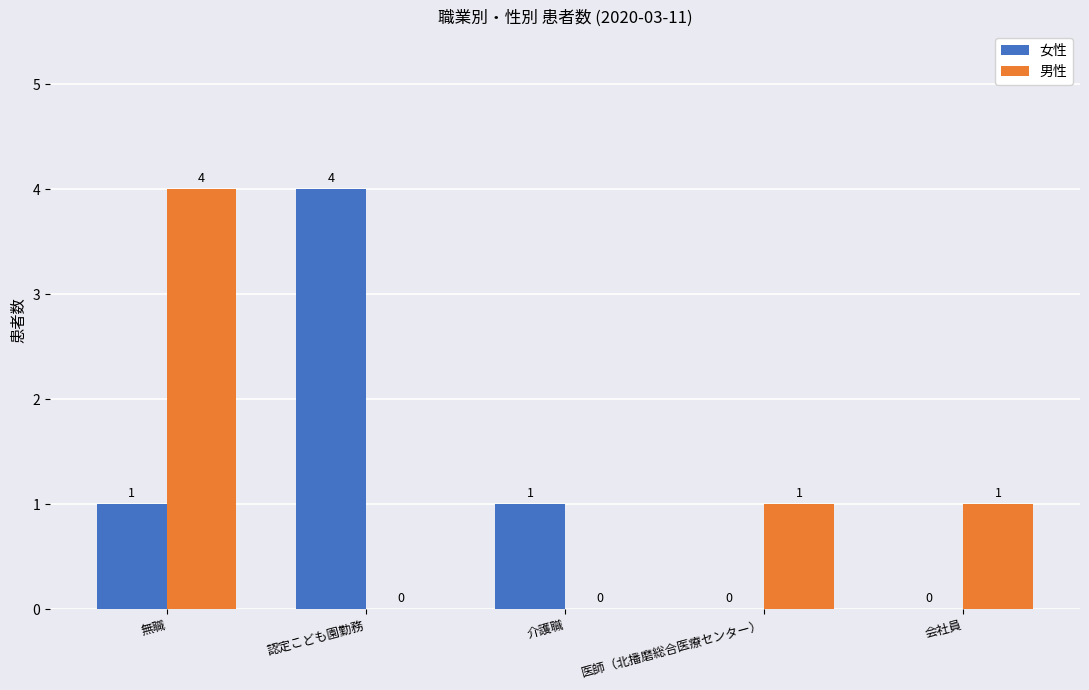

What is the sum of all 女性 values?

6